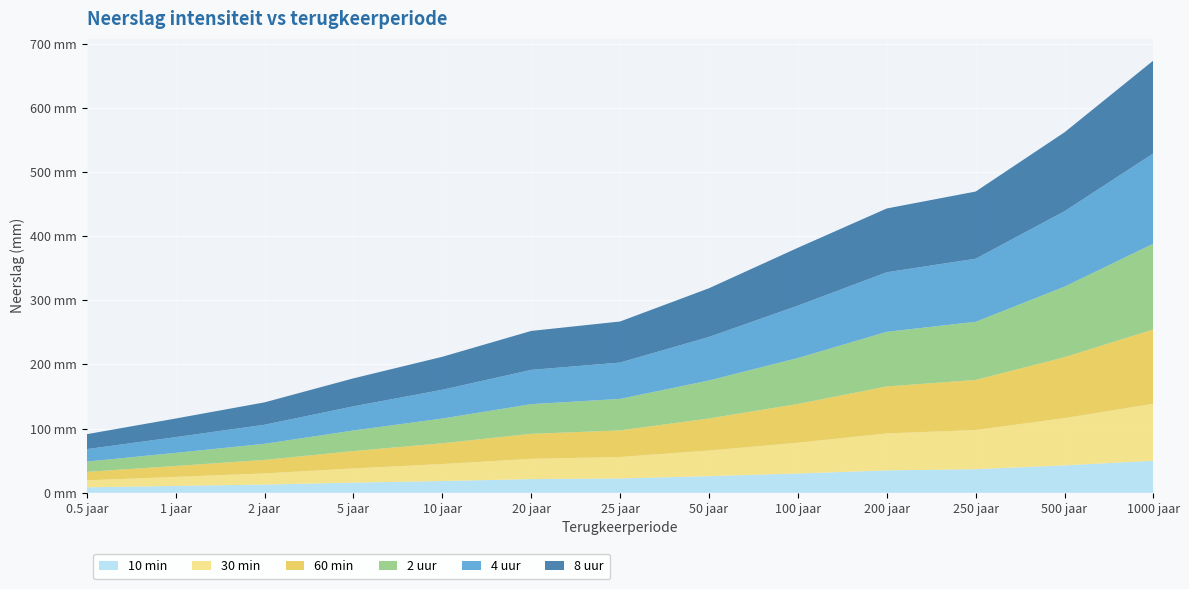

Reading left to right, transcribe all the data shown in this chart.

10 min: 0.5 jaar=8.5	1 jaar=10.7	2 jaar=12.8	5 jaar=15.8	10 jaar=18.3	20 jaar=21.3	25 jaar=22.3	50 jaar=25.9	100 jaar=30.0	200 jaar=34.9	250 jaar=36.7	500 jaar=42.7	1000 jaar=49.9
30 min: 0.5 jaar=10.9	1 jaar=14.1	2 jaar=17.4	5 jaar=22.2	10 jaar=26.5	20 jaar=31.6	25 jaar=33.5	50 jaar=40.0	100 jaar=48.0	200 jaar=57.6	250 jaar=61.1	500 jaar=73.7	1000 jaar=88.9
60 min: 0.5 jaar=13.2	1 jaar=17.0	2 jaar=21.0	5 jaar=27.0	10 jaar=32.4	20 jaar=39.0	25 jaar=41.4	50 jaar=49.9	100 jaar=60.4	200 jaar=73.2	250 jaar=78.0	500 jaar=94.9	1000 jaar=115.8
2 uur: 0.5 jaar=16.0	1 jaar=20.4	2 jaar=25.1	5 jaar=32.1	10 jaar=38.5	20 jaar=46.2	25 jaar=49.1	50 jaar=59.2	100 jaar=71.6	200 jaar=85.1	250 jaar=90.6	500 jaar=109.9	1000 jaar=133.6
4 uur: 0.5 jaar=19.4	1 jaar=24.5	2 jaar=29.7	5 jaar=37.6	10 jaar=44.8	20 jaar=53.4	25 jaar=56.6	50 jaar=67.8	100 jaar=81.6	200 jaar=92.8	250 jaar=98.3	500 jaar=117.5	1000 jaar=140.7
8 uur: 0.5 jaar=23.3	1 jaar=29.0	2 jaar=34.9	5 jaar=43.6	10 jaar=51.4	20 jaar=60.7	25 jaar=64.0	50 jaar=75.9	100 jaar=90.2	200 jaar=99.4	250 jaar=104.7	500 jaar=123.0	1000 jaar=144.7